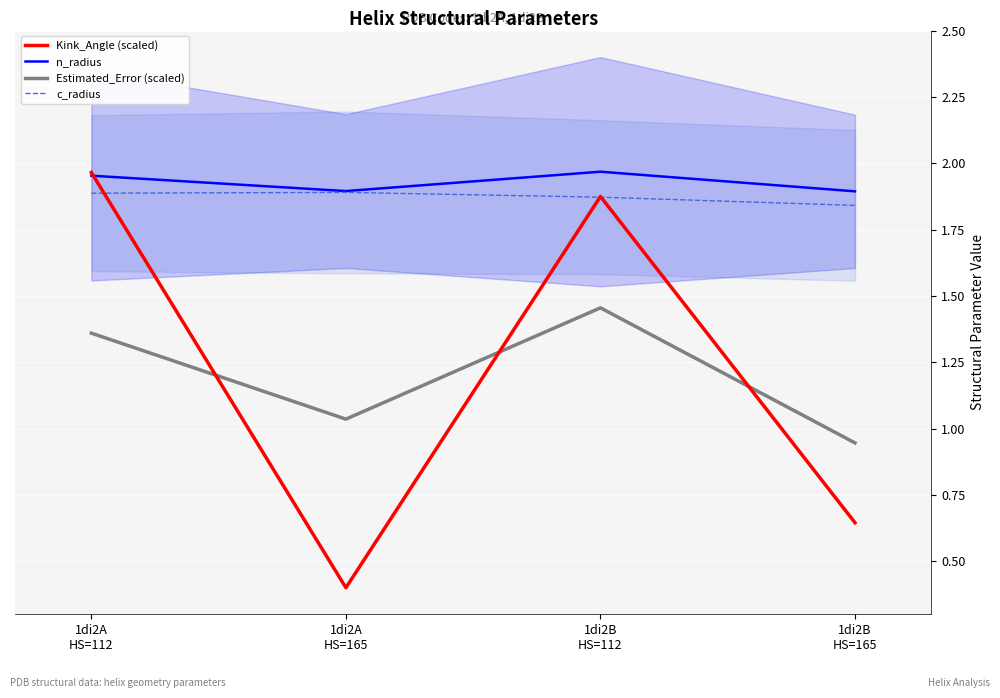

Which series has the widest spread of values?

Kink_Angle (scaled)